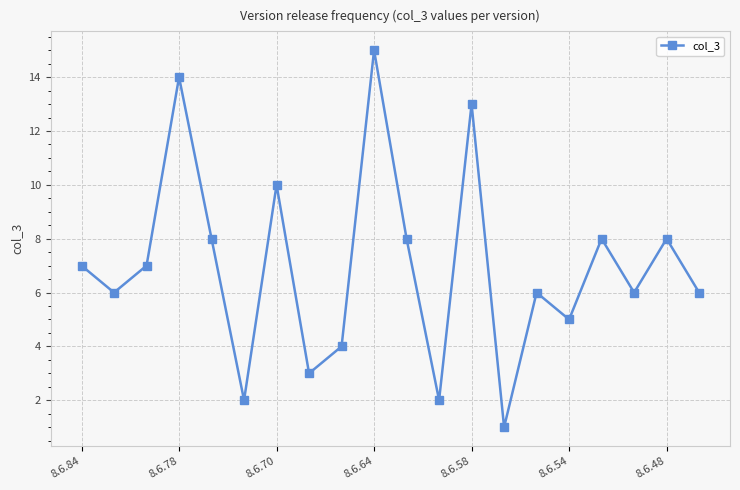

Reading right to left, what are all the values shown in this chart?

6	8	6	8	5	6	1	13	2	8	15	4	3	10	2	8	14	7	6	7